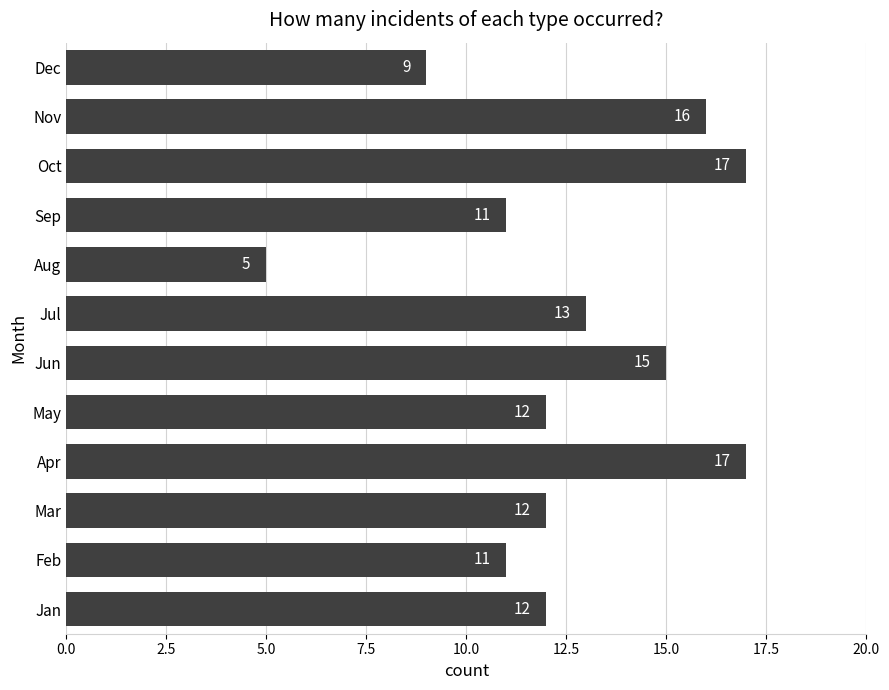

What is the minimum value shown in the chart?

5